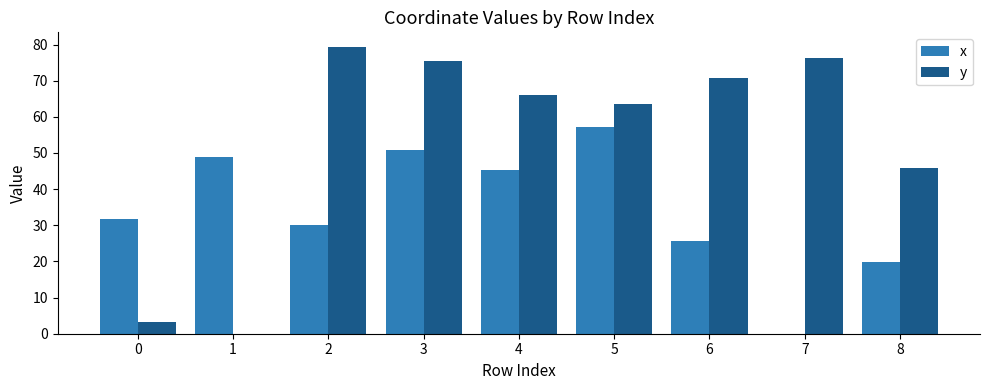

Reading left to right, list all the values displayed in this chart.

x: 31.8	49.0	30.1	50.9	45.4	57.2	25.6	0.0	19.9
y: 3.1	0.0	79.4	75.5	66.1	63.5	70.6	76.4	45.7